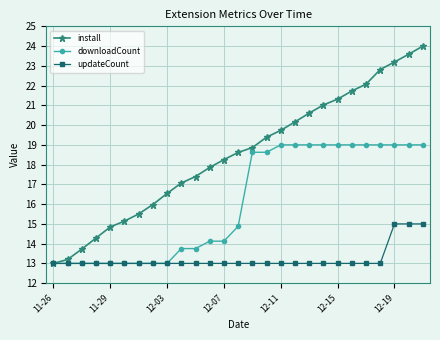

What is the maximum value shown in the chart?

24.0